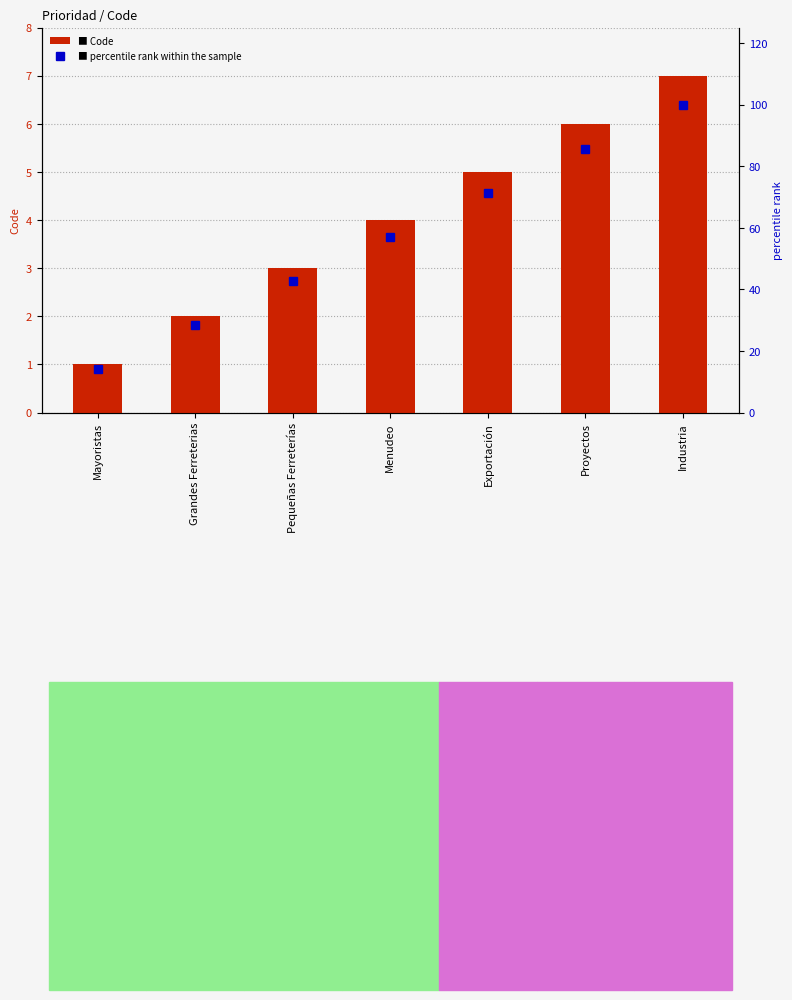

List the series in order of their peak value, highest first.

percentile rank within the sample, Code